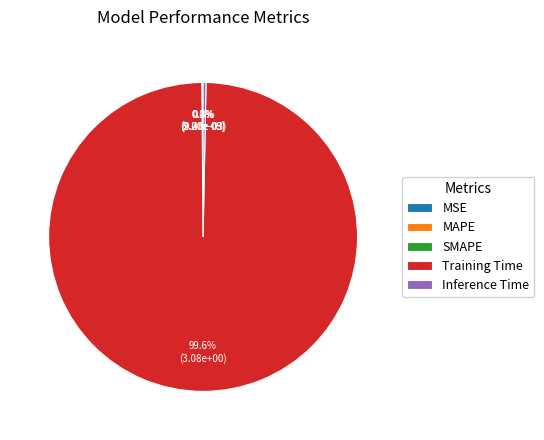

Count the number of slices in the pie.

5